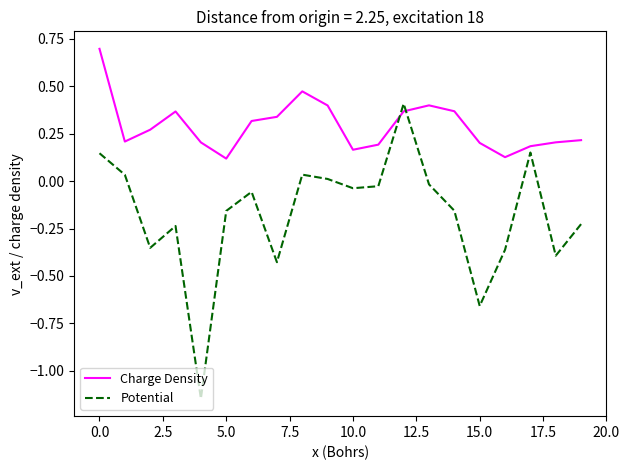

Which series has the largest total across all categories?

Charge Density